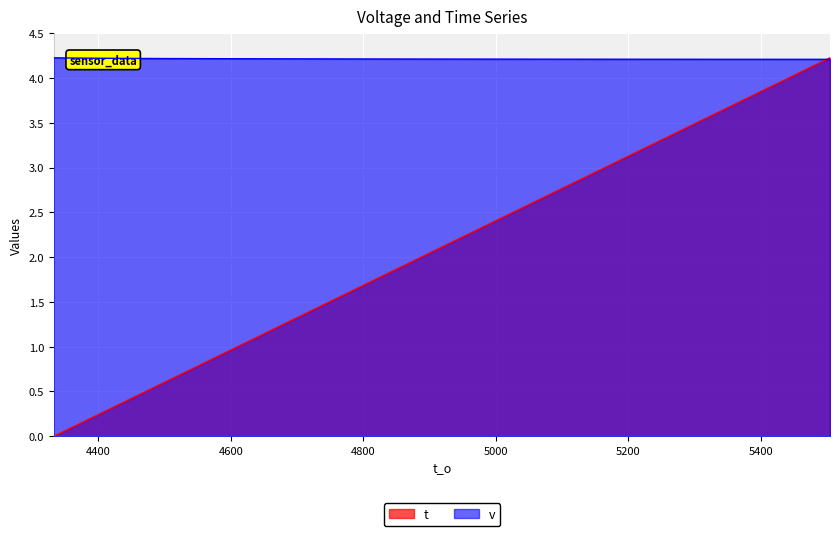

How many categories are shown in the chart?

40